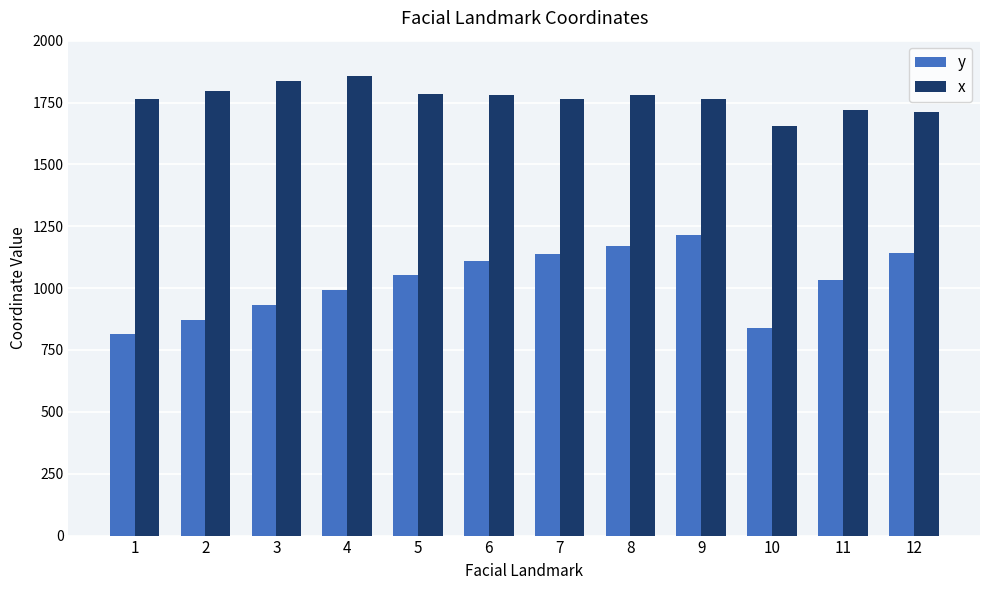

What is the value of the x bar at the 10th from the left?

1654.1